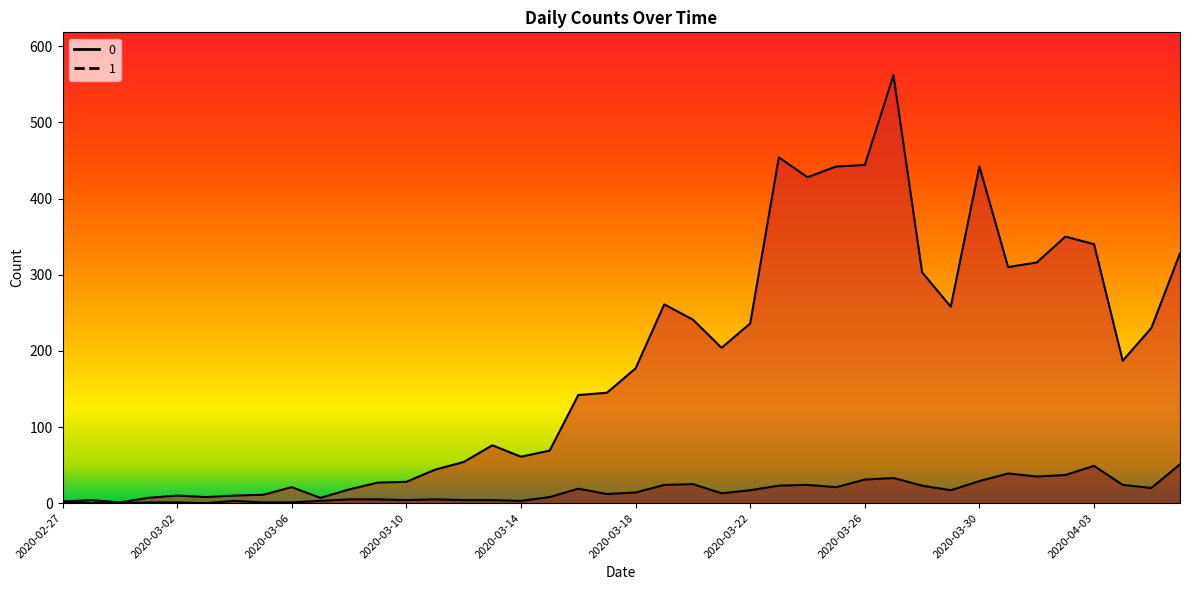

What is the difference between the 1 values at 2020-03-30 and 2020-03-06?

28